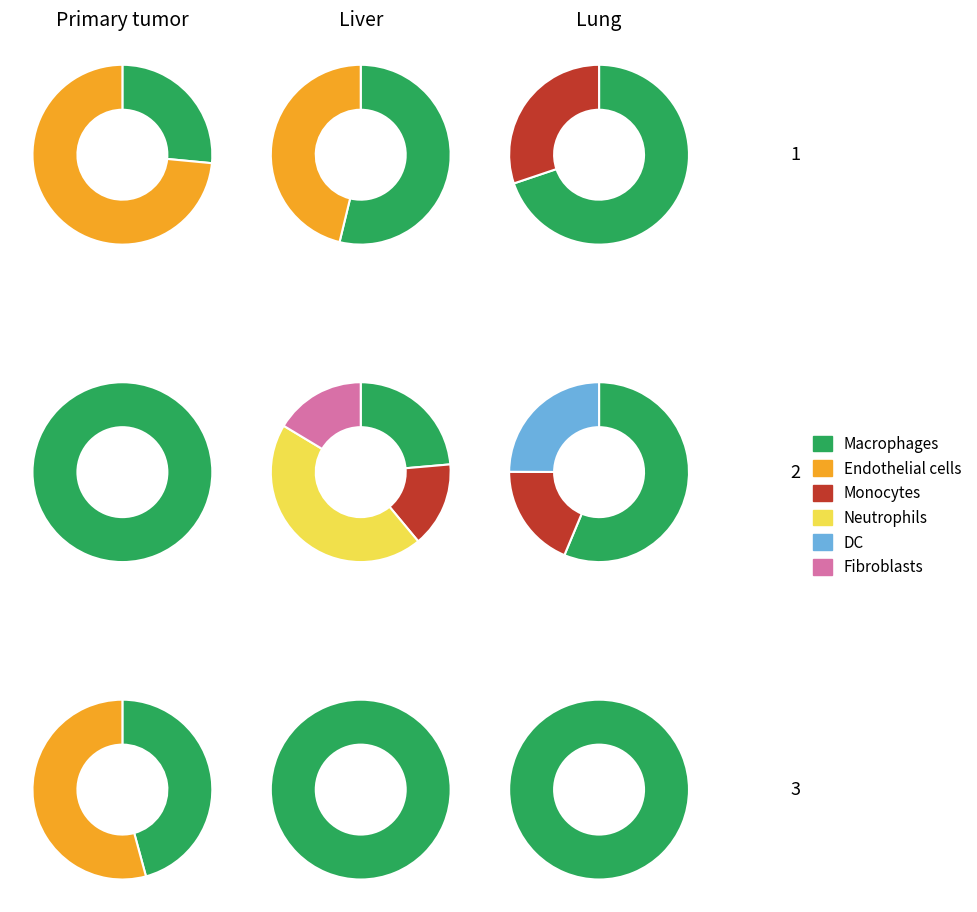

The 2 slice represents 14% of the pie. True or false?

False